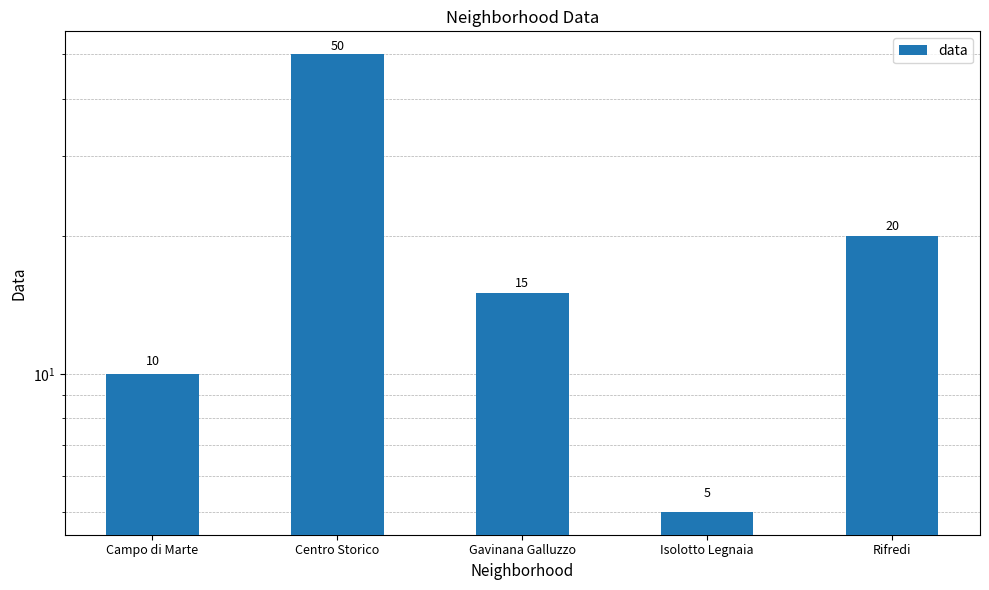

What is the smallest value displayed?

5